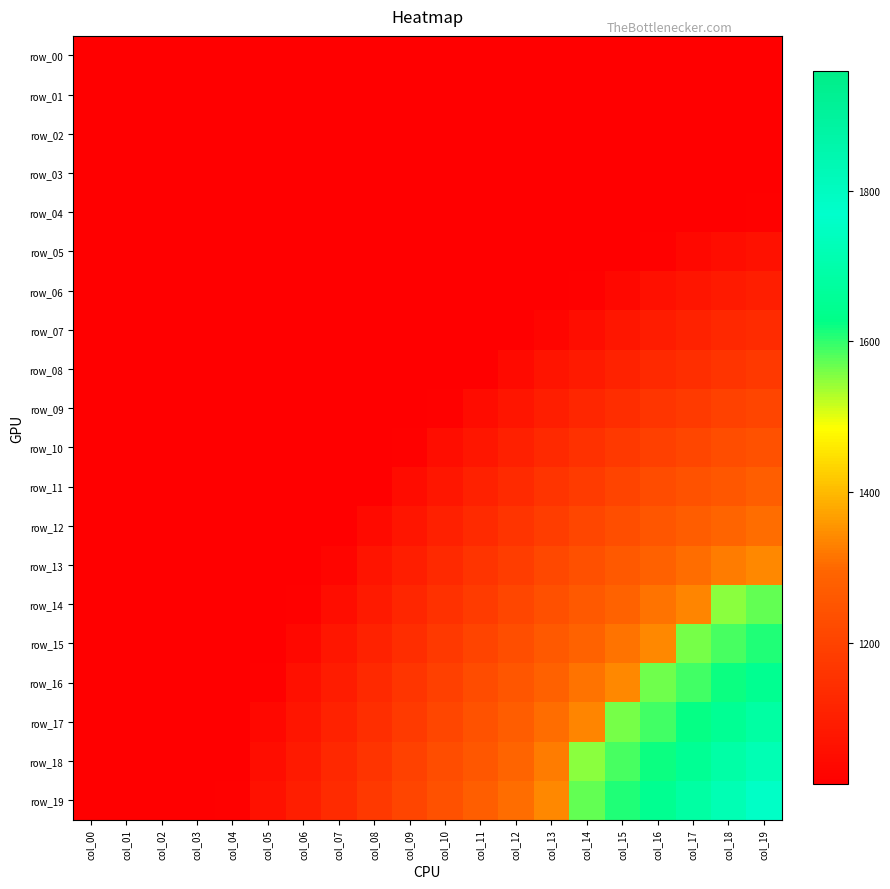

Which series has the largest total across all categories?

row_19